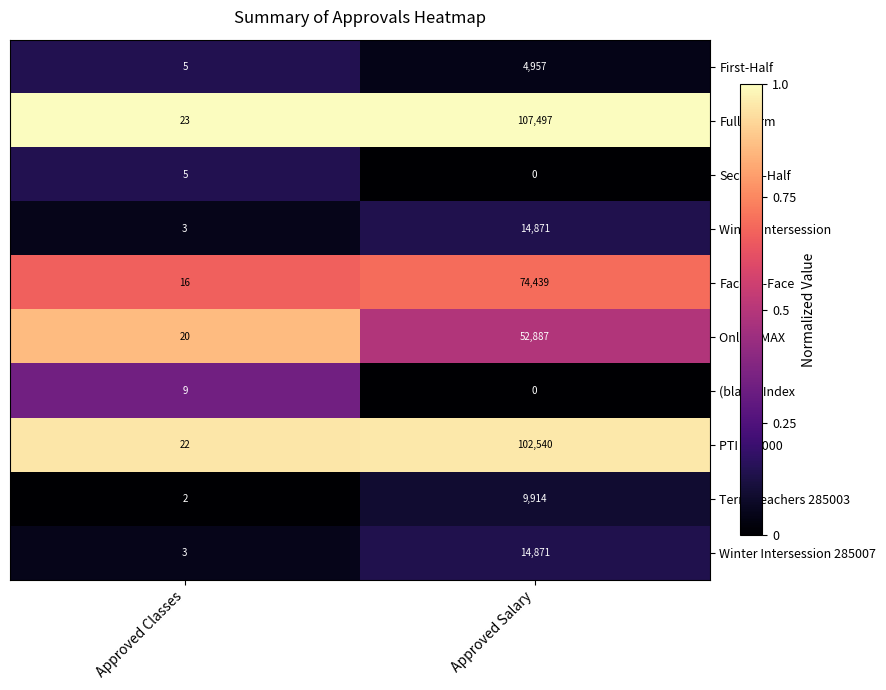

Which series has the widest spread of values?

Full-Term